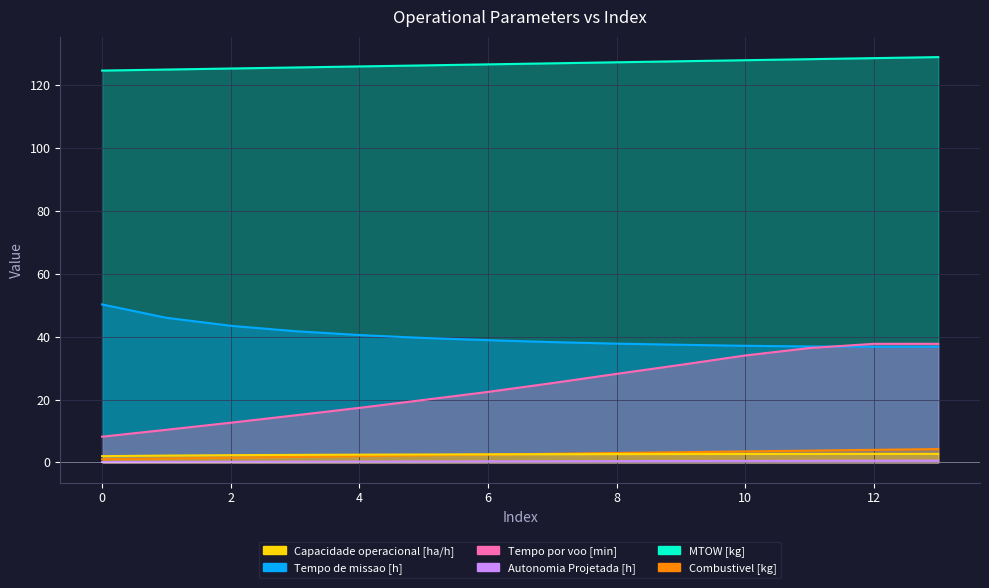

What value does the Tempo de missao [h] series have at 1?

46.0